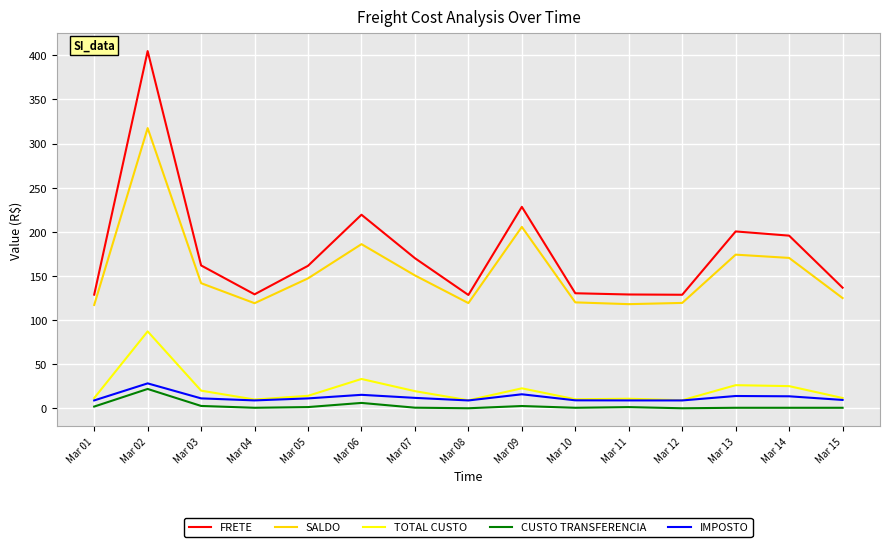

Where is the first local minimum for SALDO?

Mar 04